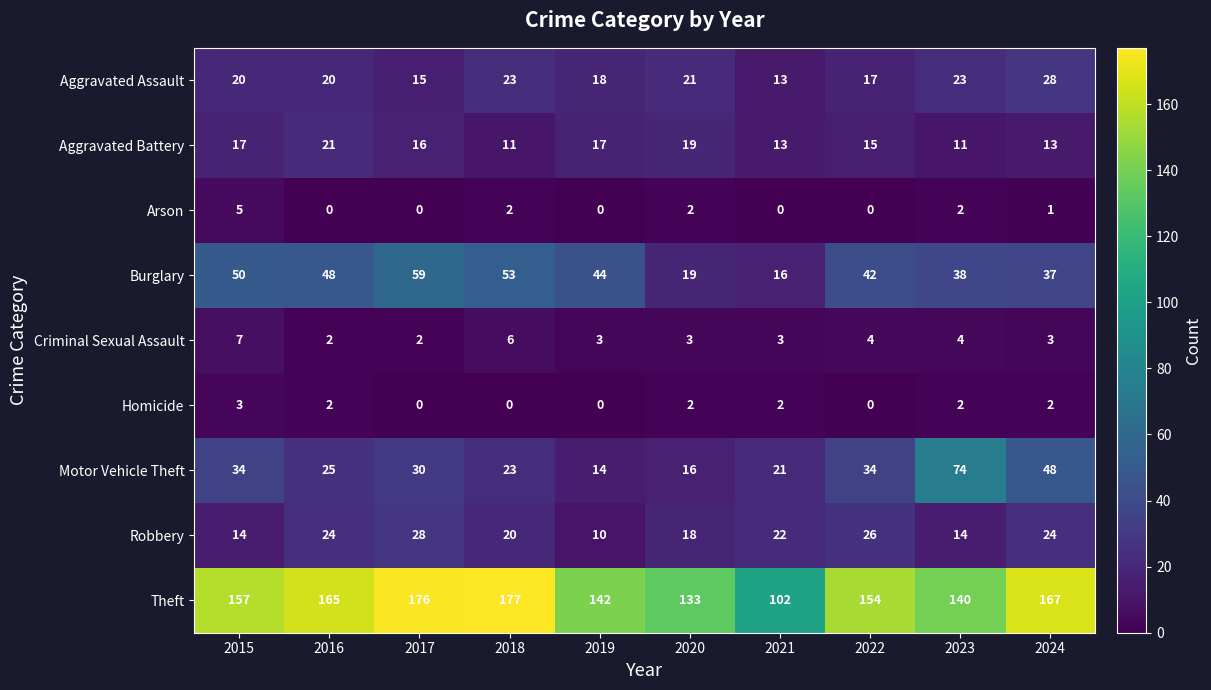

The Motor Vehicle Theft series shows 11 at 2018. True or false?

False